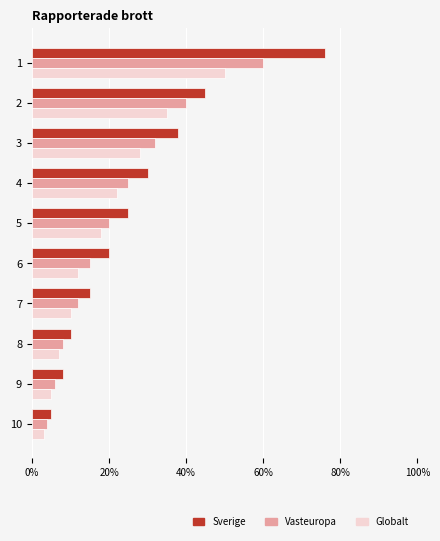

What is the average value of the Vasteuropa series?

22